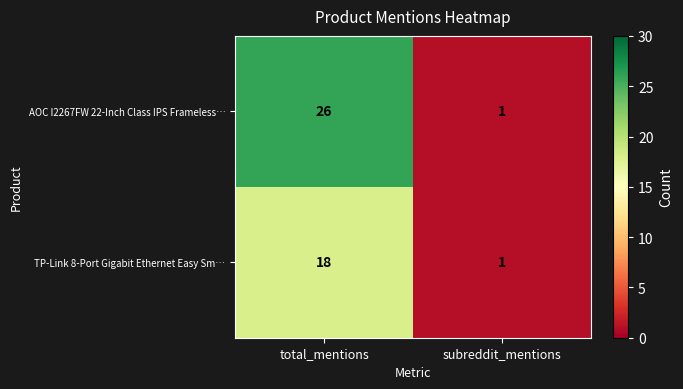

How many distinct data groups are displayed?

2